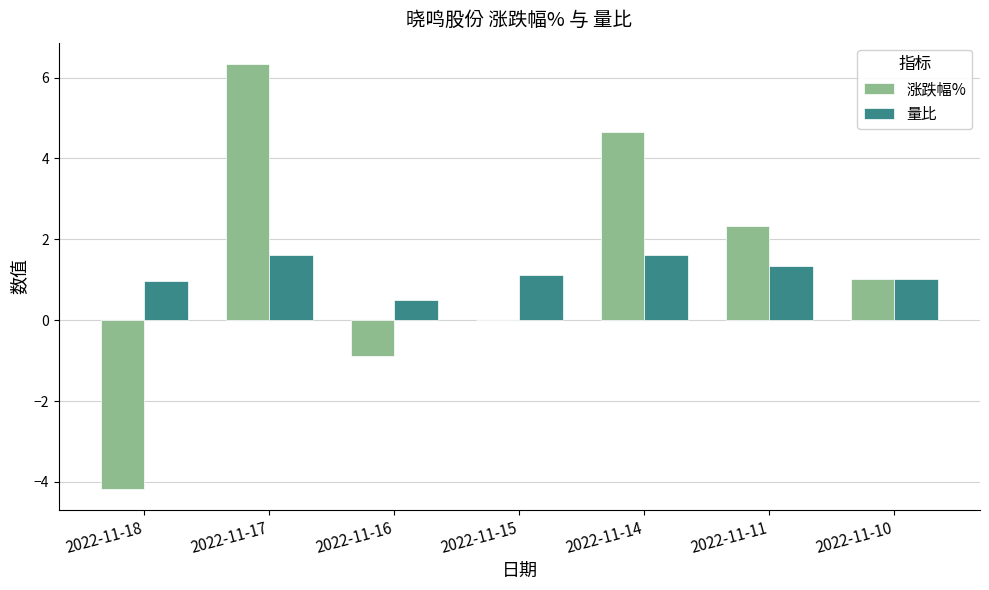

The value of 涨跌幅% at 2022-11-10 is 0.6. True or false?

False